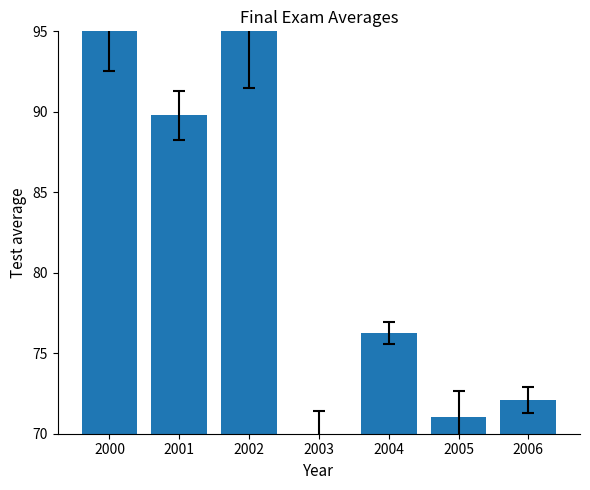

The value at 2000 is 95.0. True or false?

True